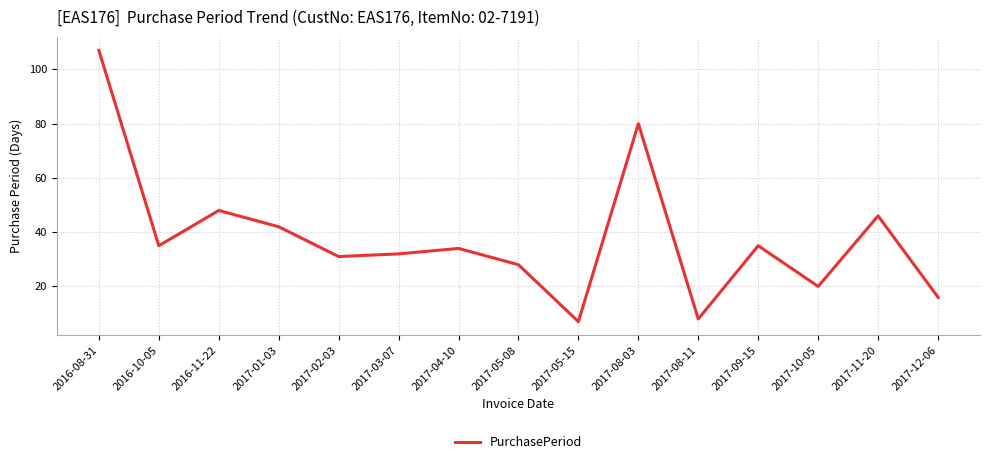

The value at 2017-04-10 is 48. True or false?

False